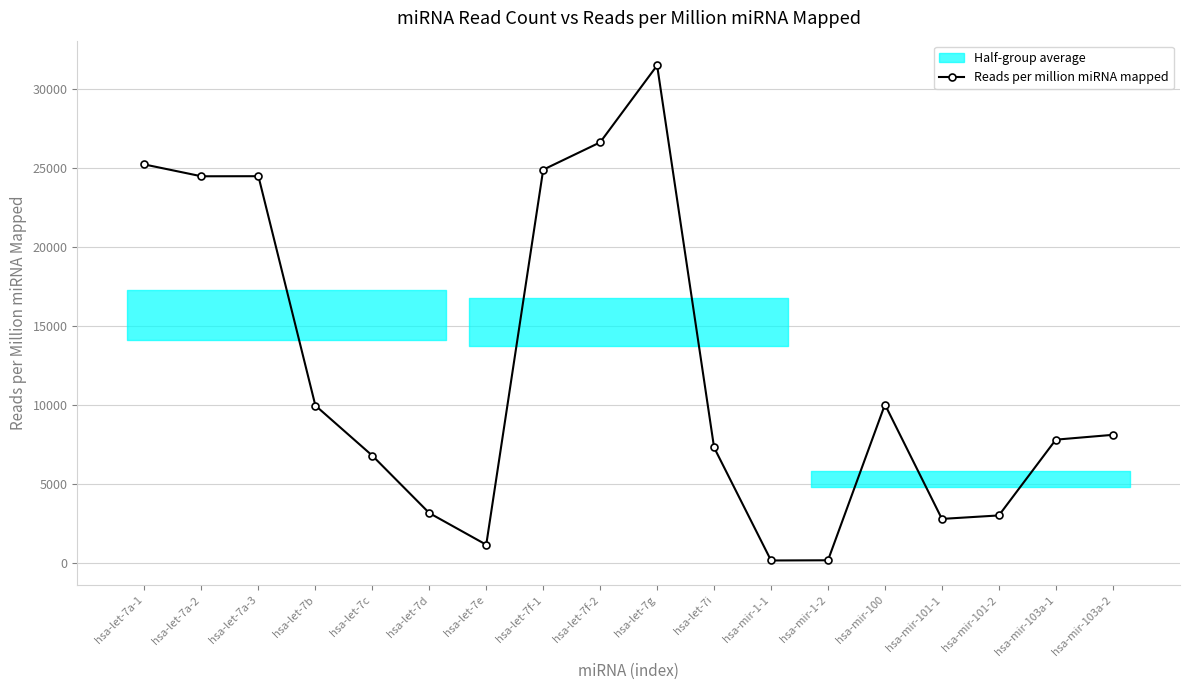

Reading left to right, transcribe all the data shown in this chart.

hsa-let-7a-1=25202.7	hsa-let-7a-2=24456.3	hsa-let-7a-3=24461.8	hsa-let-7b=9964.5	hsa-let-7c=6795.3	hsa-let-7d=3166.7	hsa-let-7e=1163.9	hsa-let-7f-1=24872.3	hsa-let-7f-2=26602.9	hsa-let-7g=31464.9	hsa-let-7i=7312.0	hsa-mir-1-1=167.9	hsa-mir-1-2=180.5	hsa-mir-100=10027.0	hsa-mir-101-1=2795.9	hsa-mir-101-2=3016.0	hsa-mir-103a-1=7806.0	hsa-mir-103a-2=8110.8